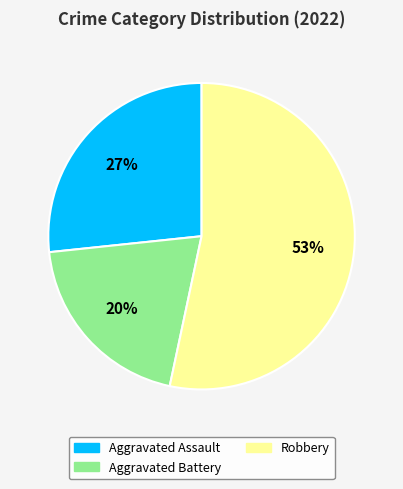

To the nearest percent, what is the average slice percentage?

33%